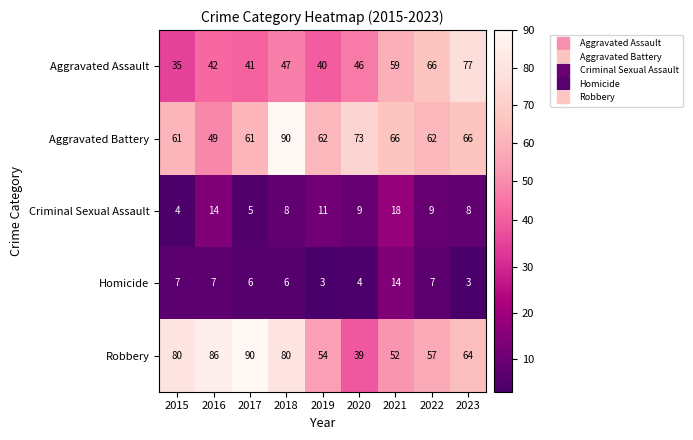

What is the difference between the highest and lowest values at 2017?

85